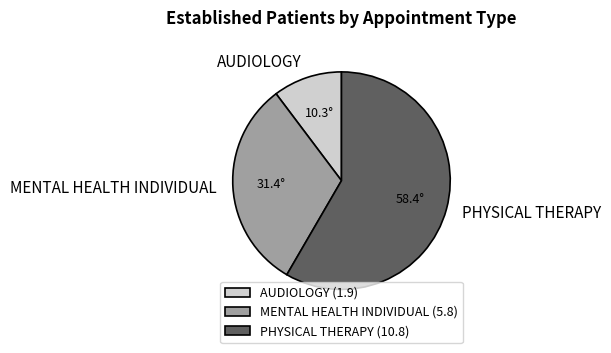

The PHYSICAL THERAPY slice represents 58% of the pie. True or false?

True